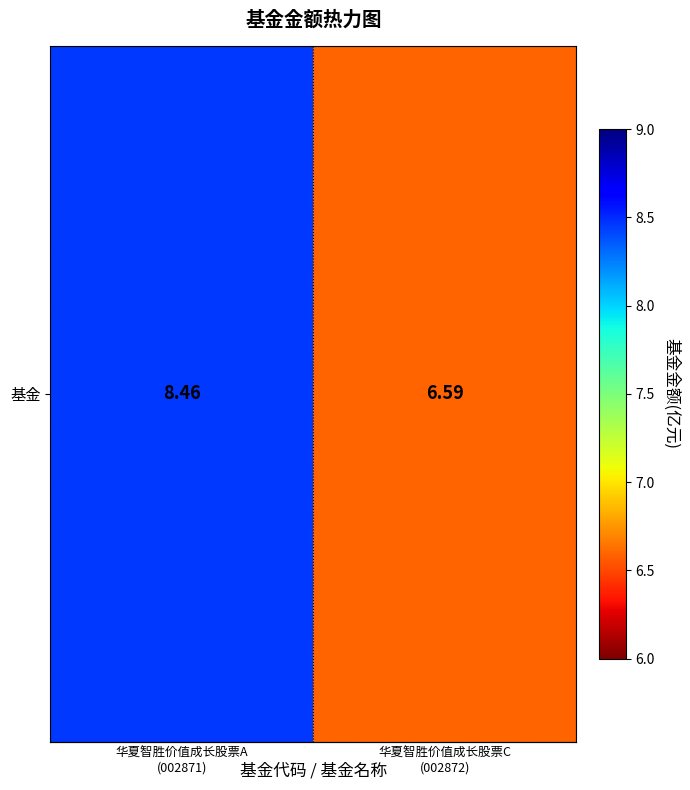

Is it true that the value at 1 is 6.6?

True